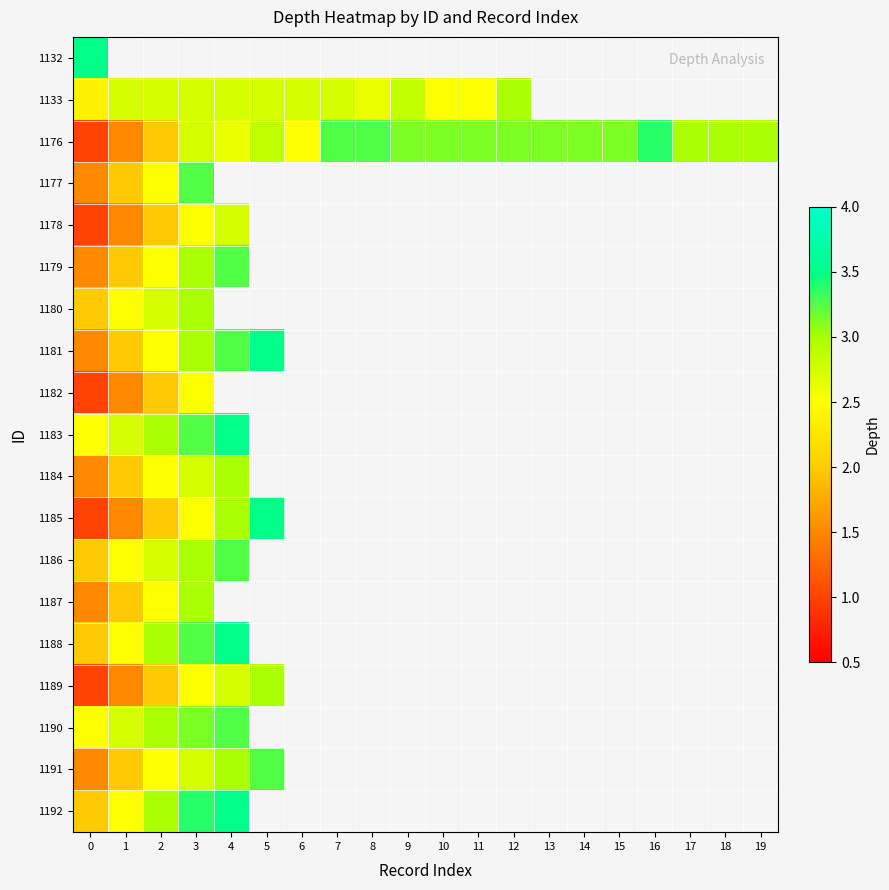

What is the lowest value of the 1181 series?

1.5